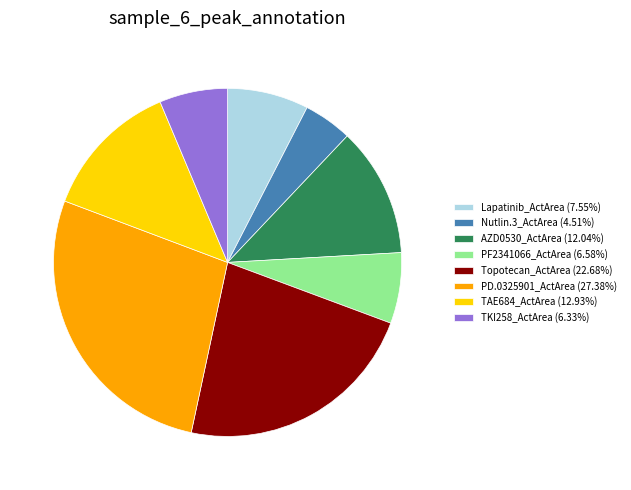

Does any single category account for the majority?

No